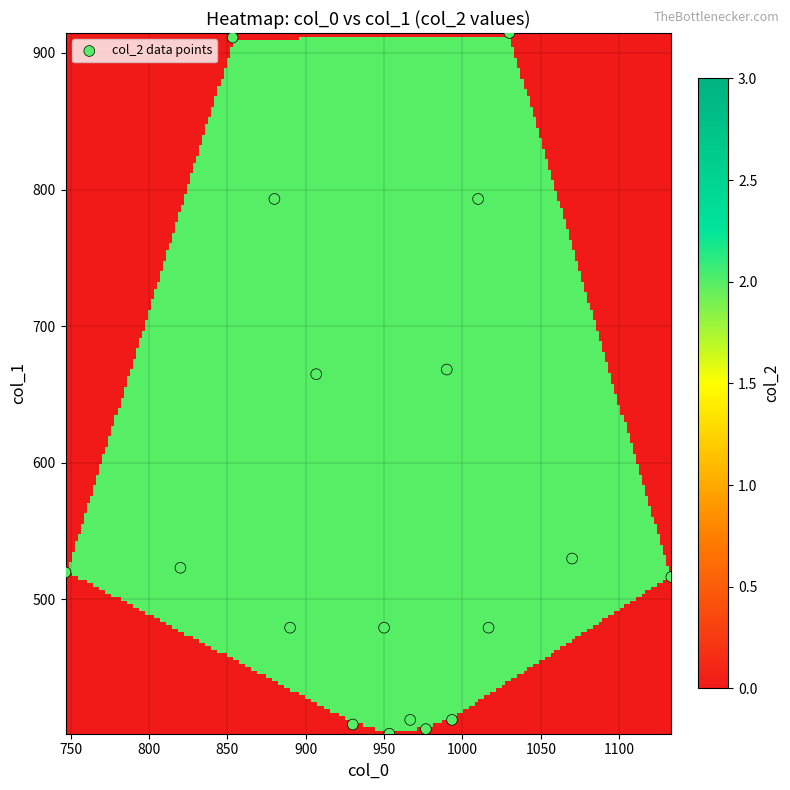

What is the range of Y values (max minus min)?

513.0